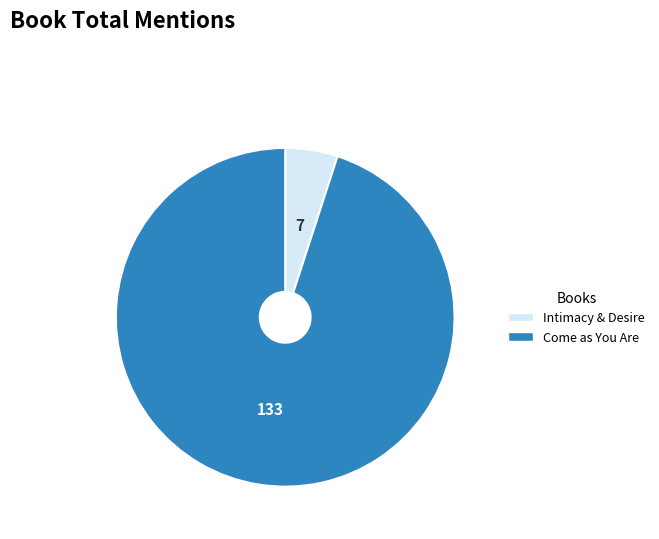

Rank the categories by value from highest to lowest.

Come as You Are, Intimacy & Desire